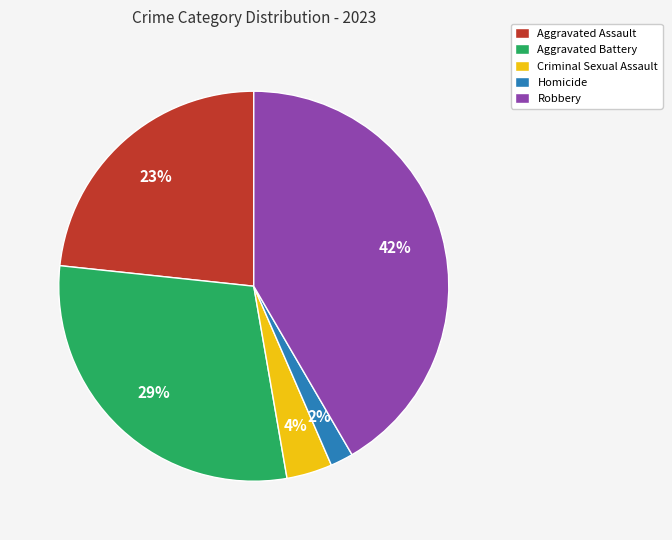

Rank the categories by value from lowest to highest.

Homicide, Criminal Sexual Assault, Aggravated Assault, Aggravated Battery, Robbery